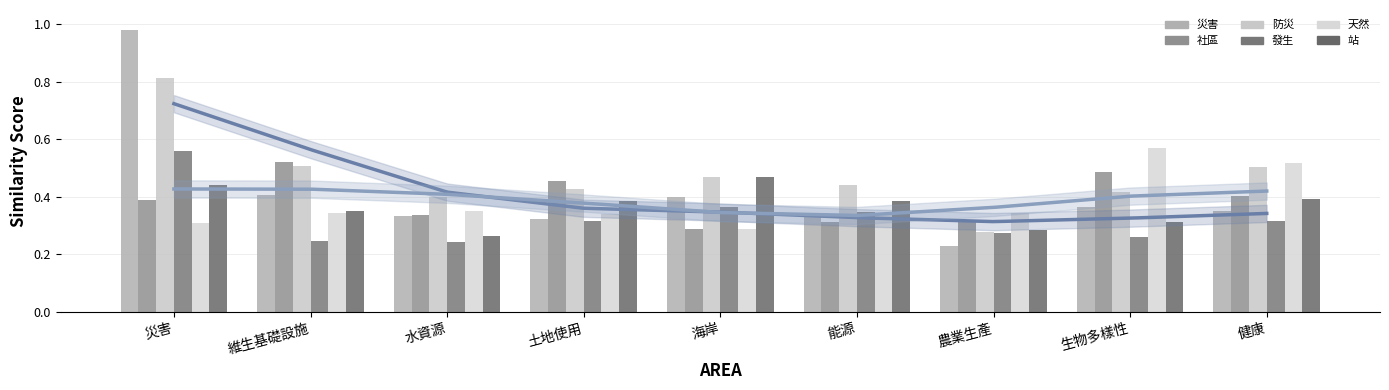

What is the difference between the second highest and minimum values in the 防災 series?

0.2